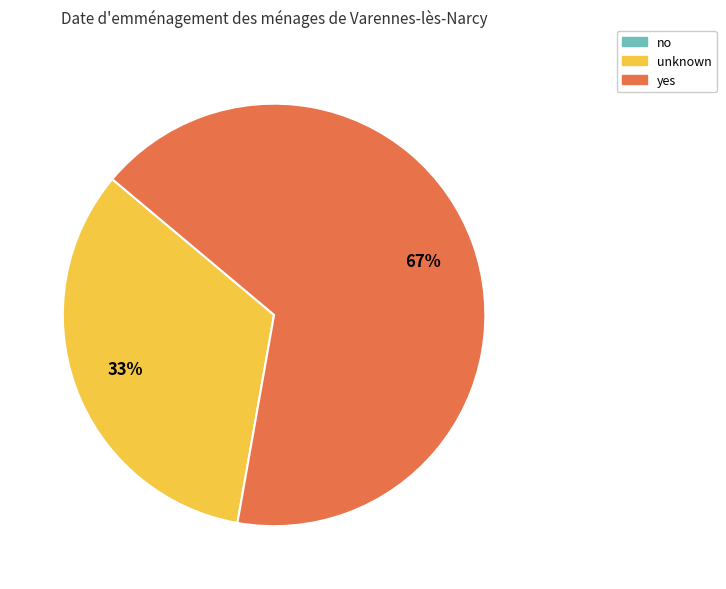

Which category accounts for the majority?

yes